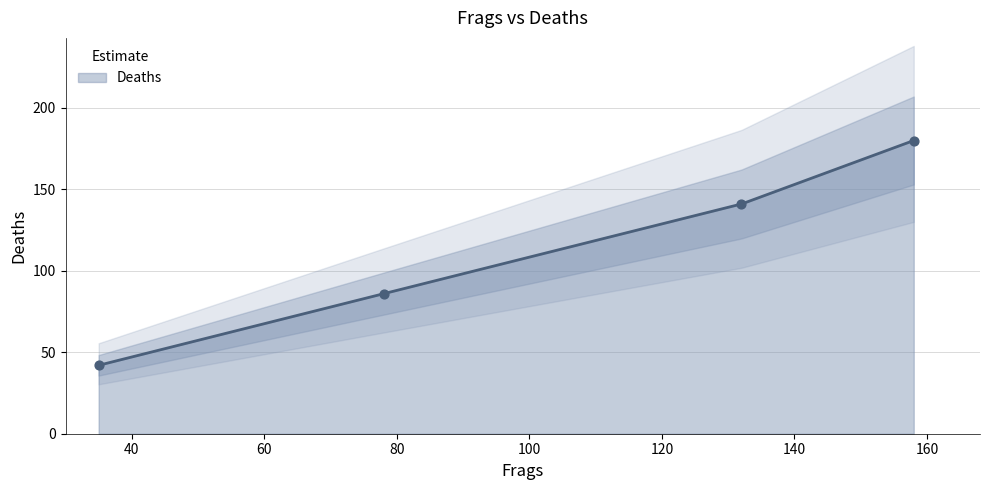

What is the minimum value for Deaths?

42.0